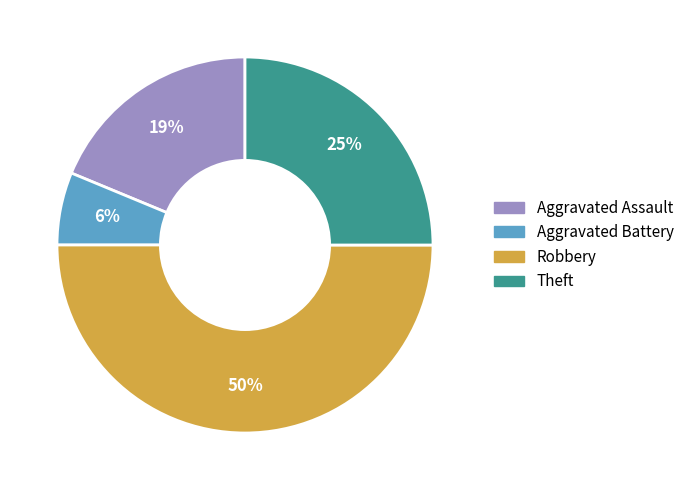

Does Aggravated Battery account for over 50% of the chart?

No